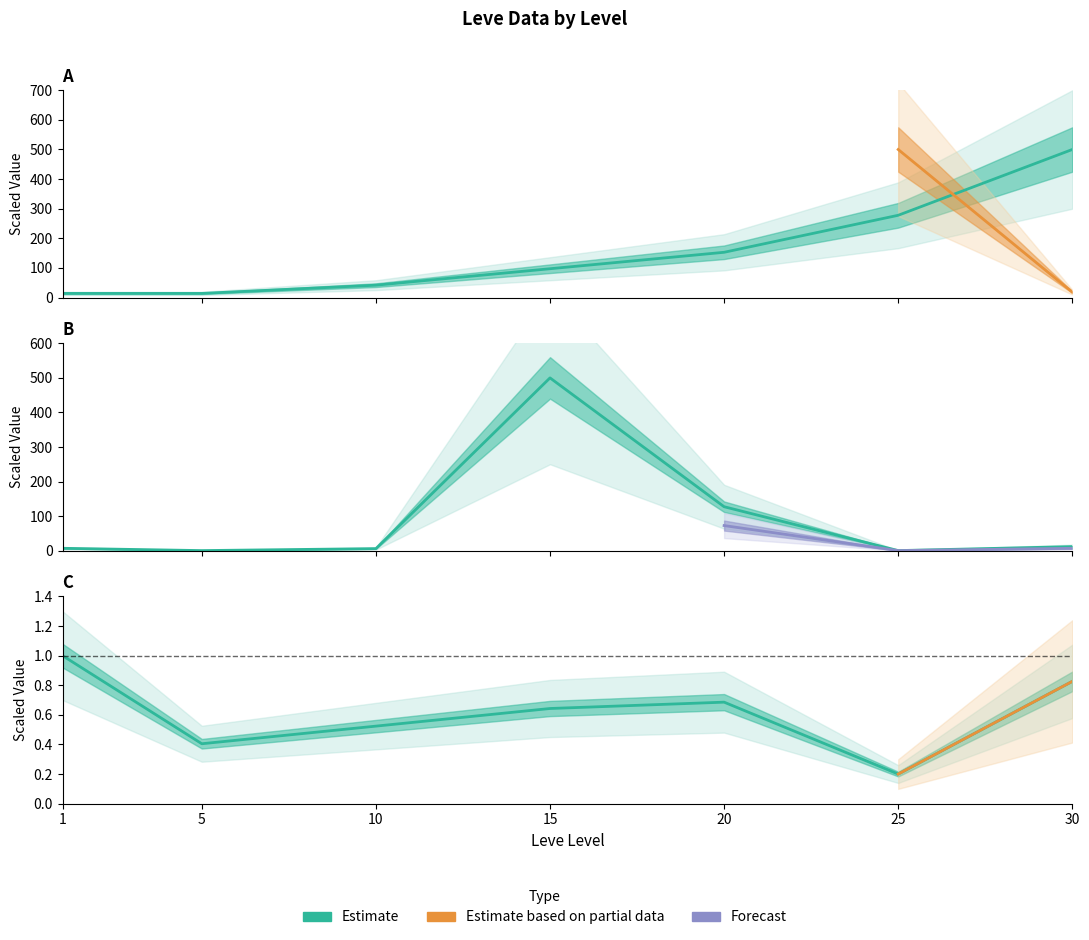

True or false: Leve Gil and LevePriceNQ cross at least once.

True